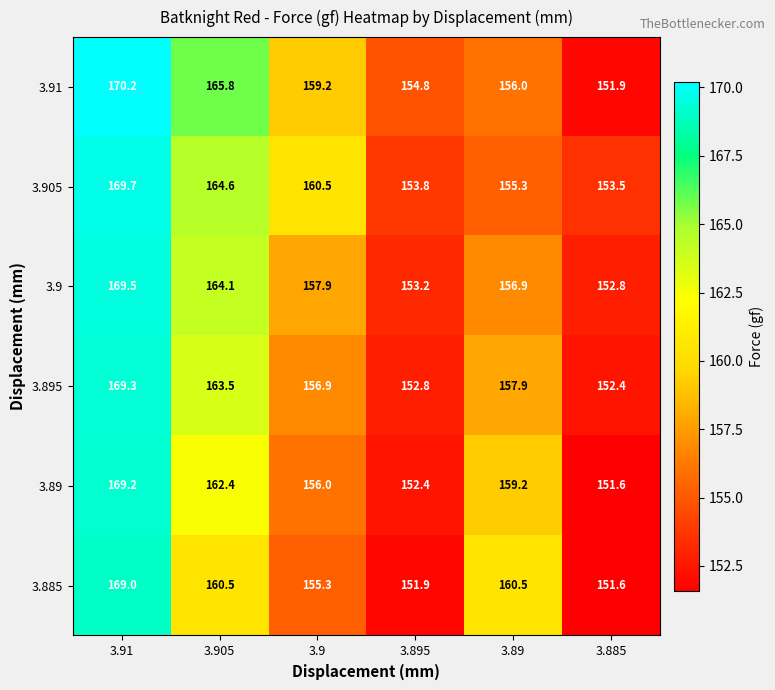

Which series has the widest spread of values?

3.91